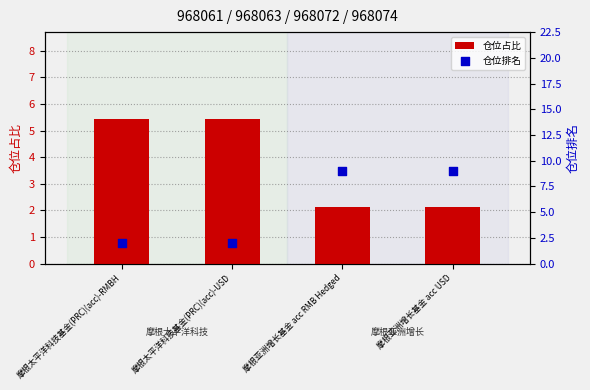

Which series has the largest total across all categories?

仓位排名